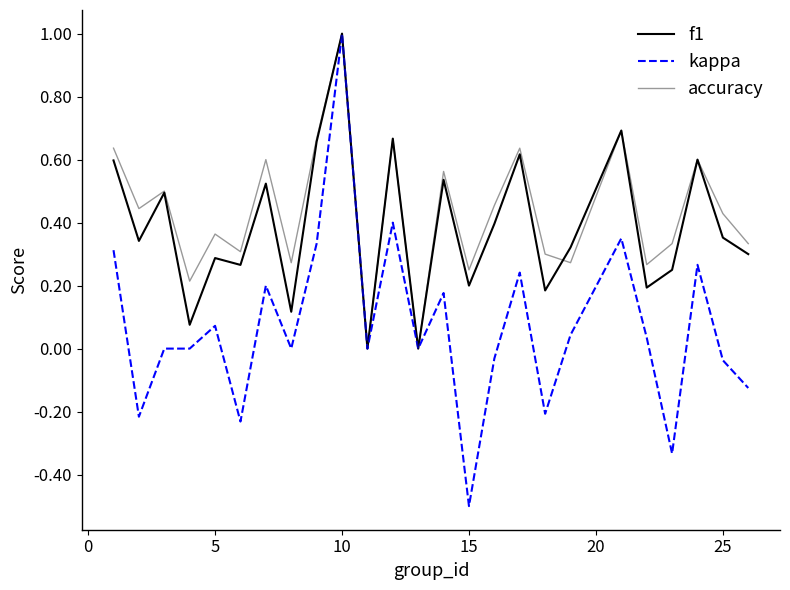

In kappa, how many points are higher than both neighbors (excluding endpoints)?

8